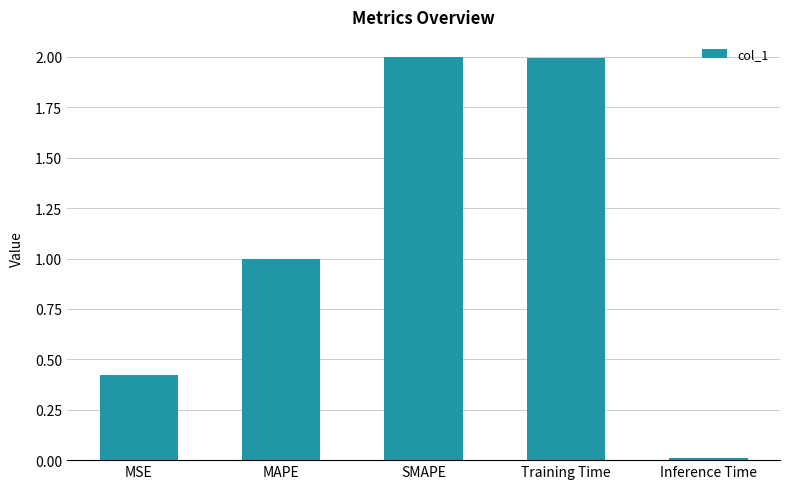

What is the label of the 2nd bar from the left?

MAPE